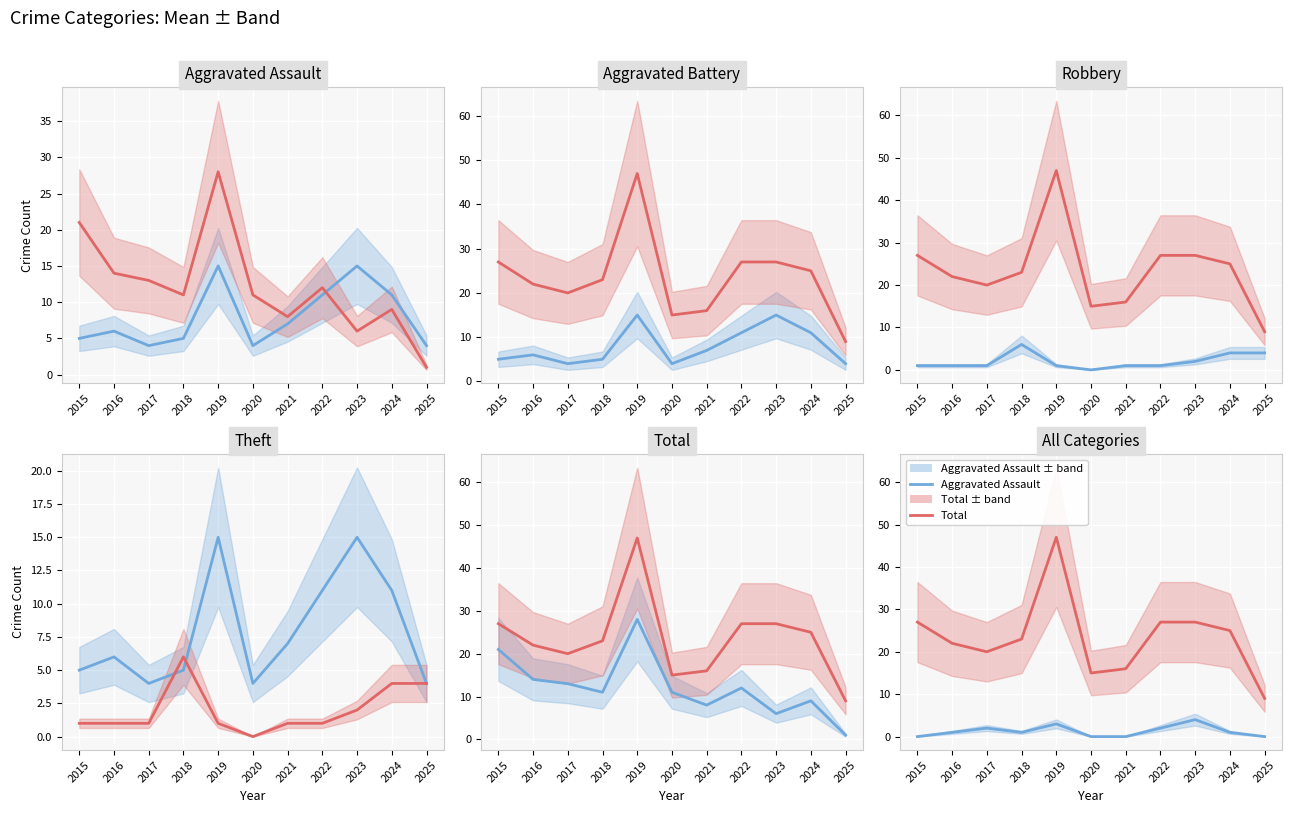

At which label is Robbery closest to 9?

2021